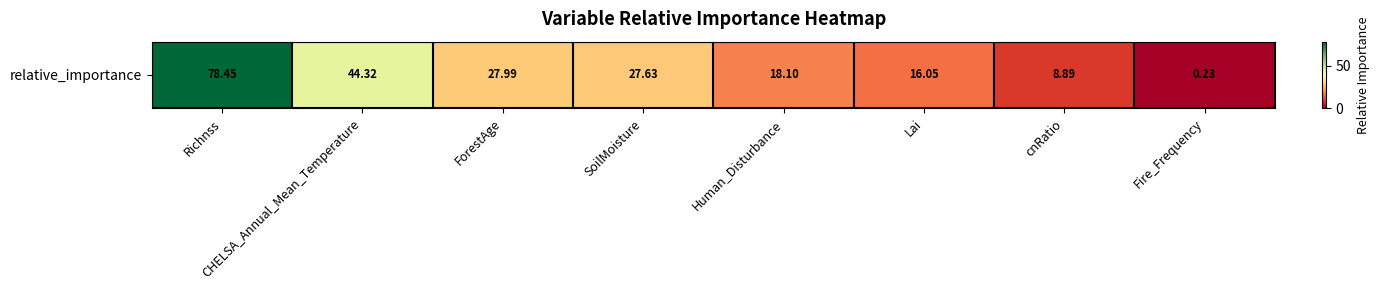

Reading right to left, extract all data points from this chart.

Fire_Frequency=0.2	cnRatio=8.9	Lai=16.1	Human_Disturbance=18.1	SoilMoisture=27.6	ForestAge=28.0	CHELSA_Annual_Mean_Temperature=44.3	Richnss=78.4